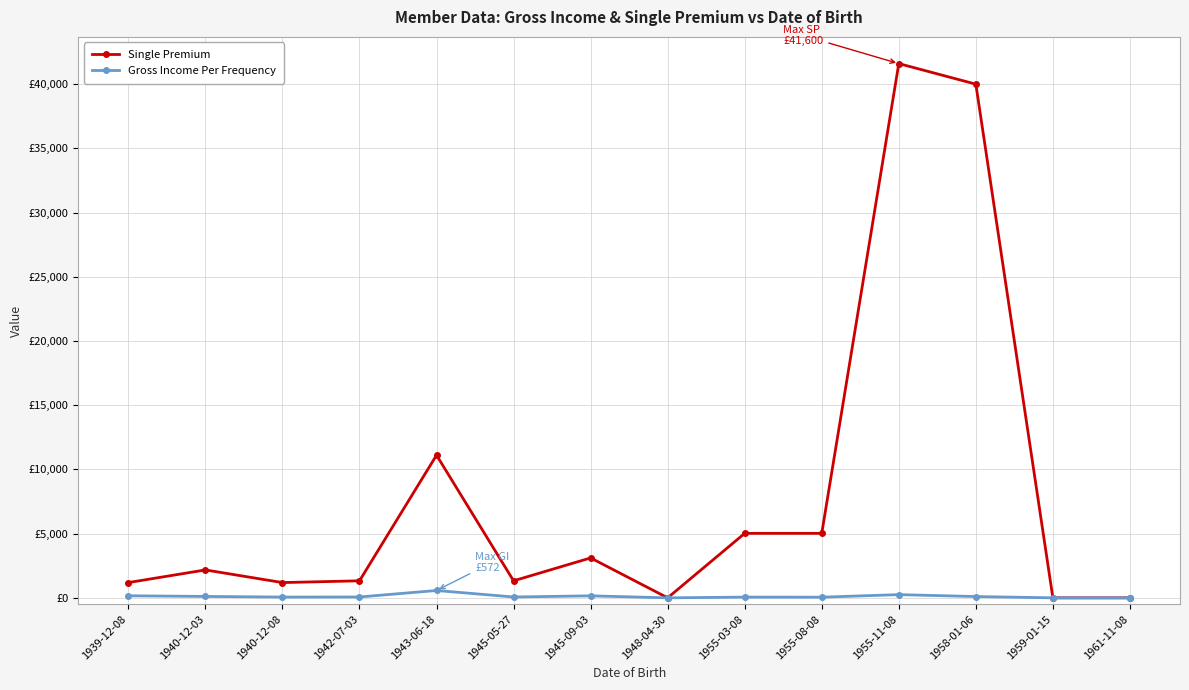

What is the total value across all series at 1955-11-08?

41850.0